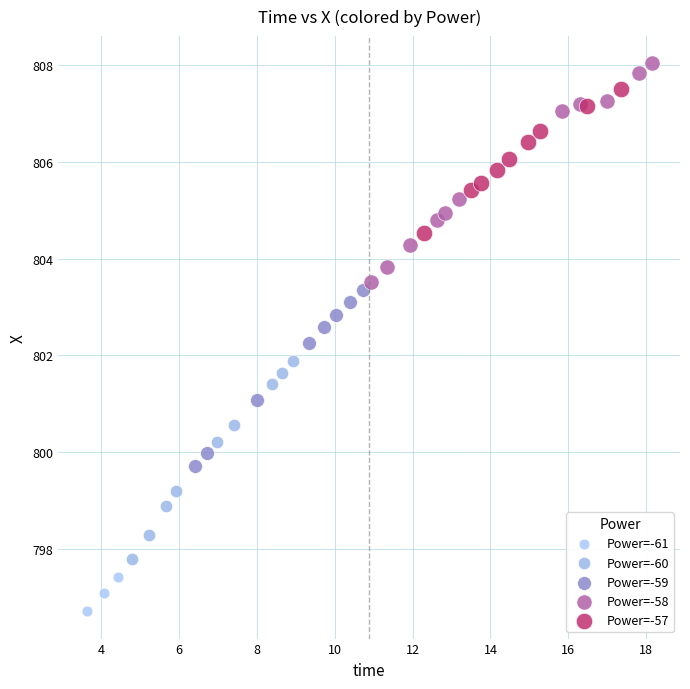

Which series reaches the maximum Y coordinate?

Power=-58